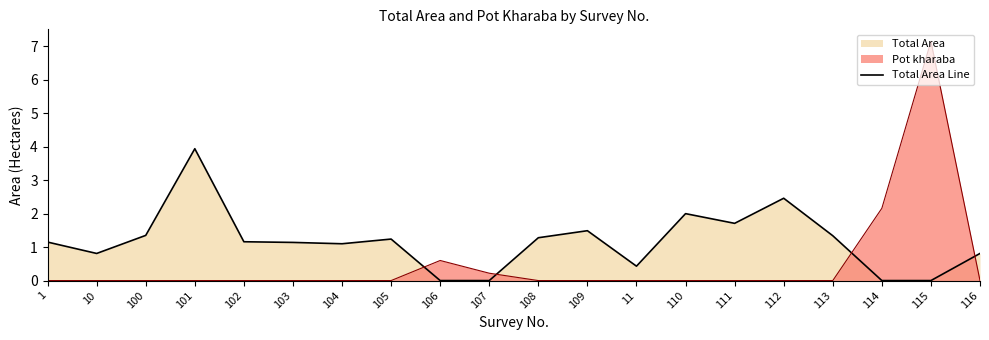

Reading left to right, list all the values displayed in this chart.

Total Area: 1.1	0.8	1.4	3.9	1.2	1.1	1.1	1.2	0.0	0.0	1.3	1.5	0.4	2.0	1.7	2.5	1.3	0.0	0.0	0.8
Pot kharaba: 0.0	0.0	0.0	0.0	0.0	0.0	0.0	0.0	0.6	0.2	0.0	0.0	0.0	0.0	0.0	0.0	0.0	2.2	7.2	0.0